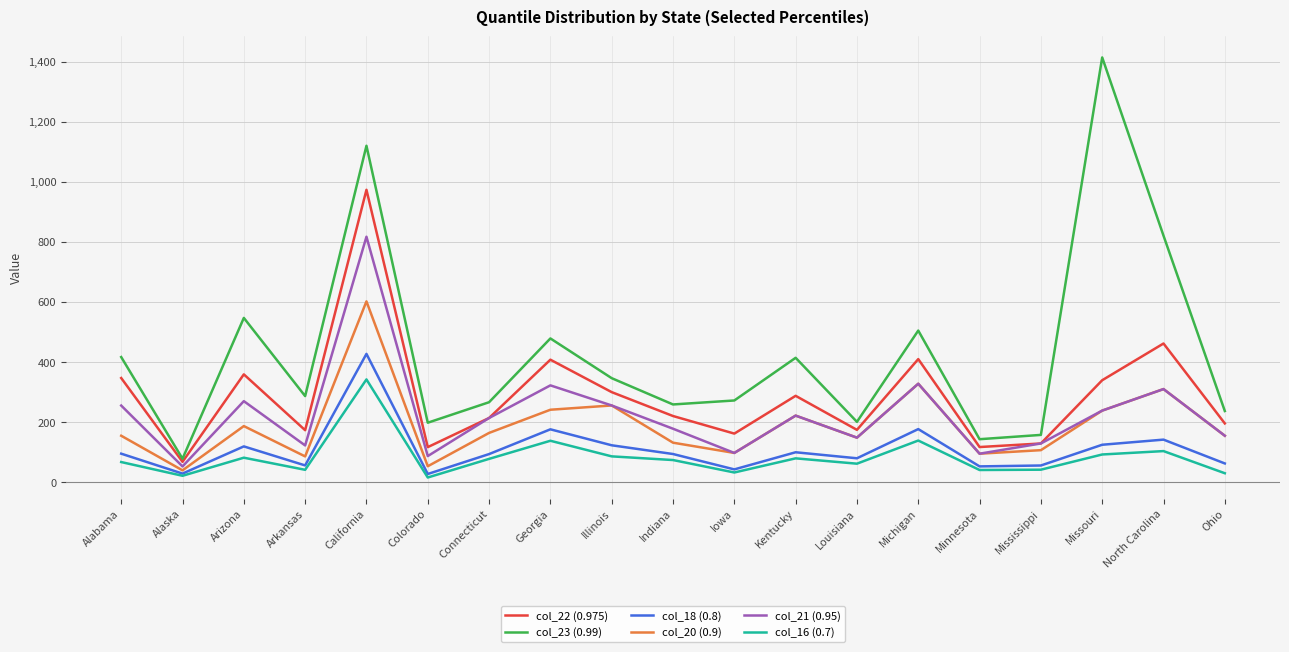

How many values in the col_22 (0.975) series exceed 220?

10